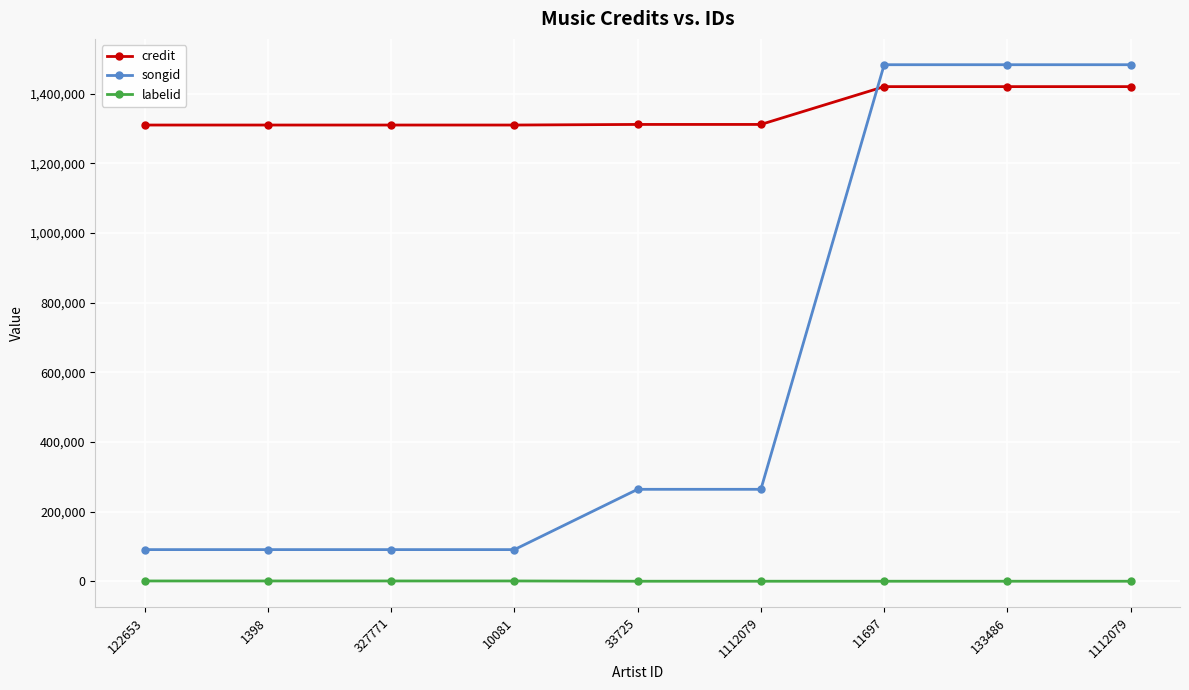

Reading right to left, list all the values displayed in this chart.

credit: 1420288	1420288	1420288	1311713	1311713	1310003	1310003	1310003	1310003
songid: 1483189	1483189	1483189	264117	264117	90975	90975	90975	90975
labelid: 198	198	198	198	198	973	973	973	973